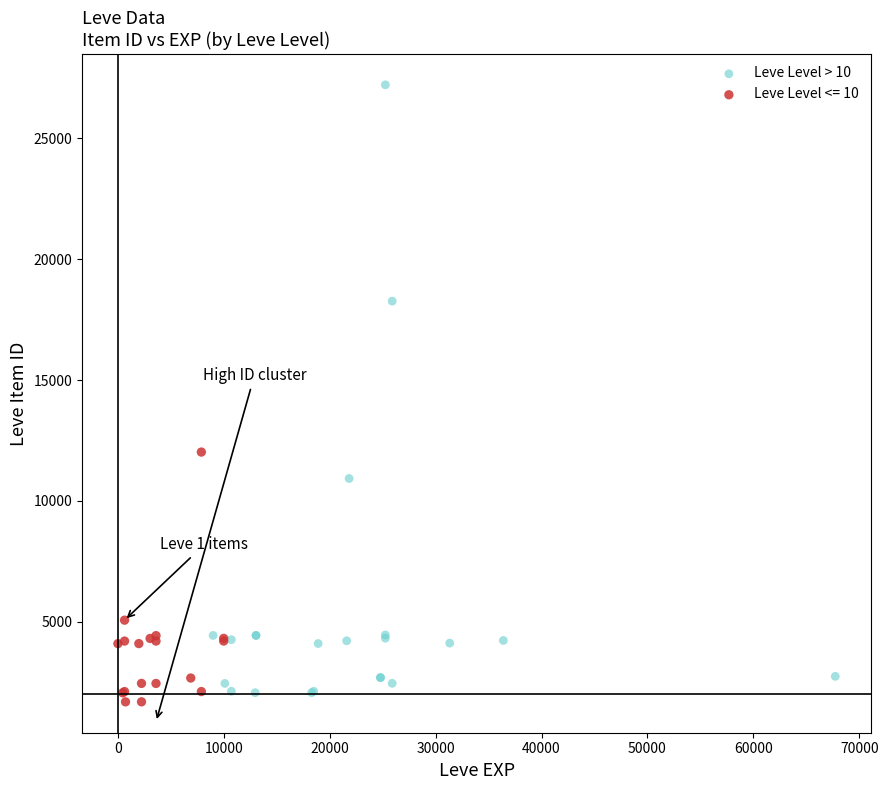

Which series reaches the maximum Y coordinate?

Leve Level > 10